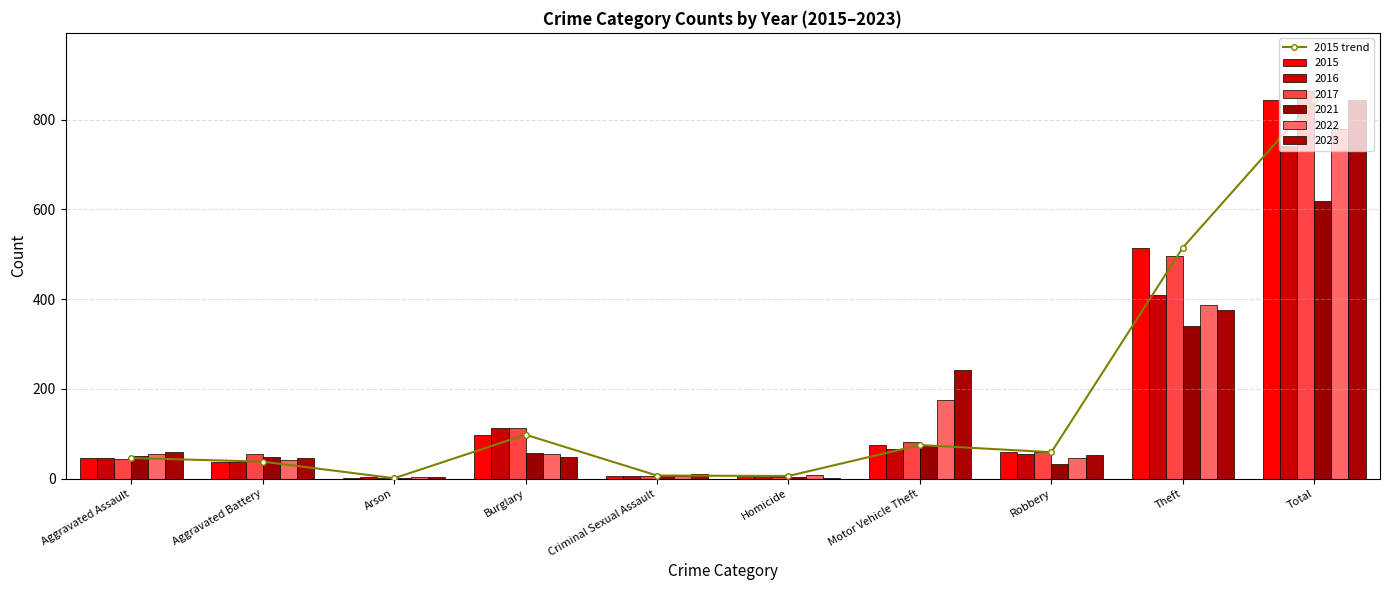

Reading left to right, extract all data points from this chart.

46	38	1	98	7	6	75	59	515	845